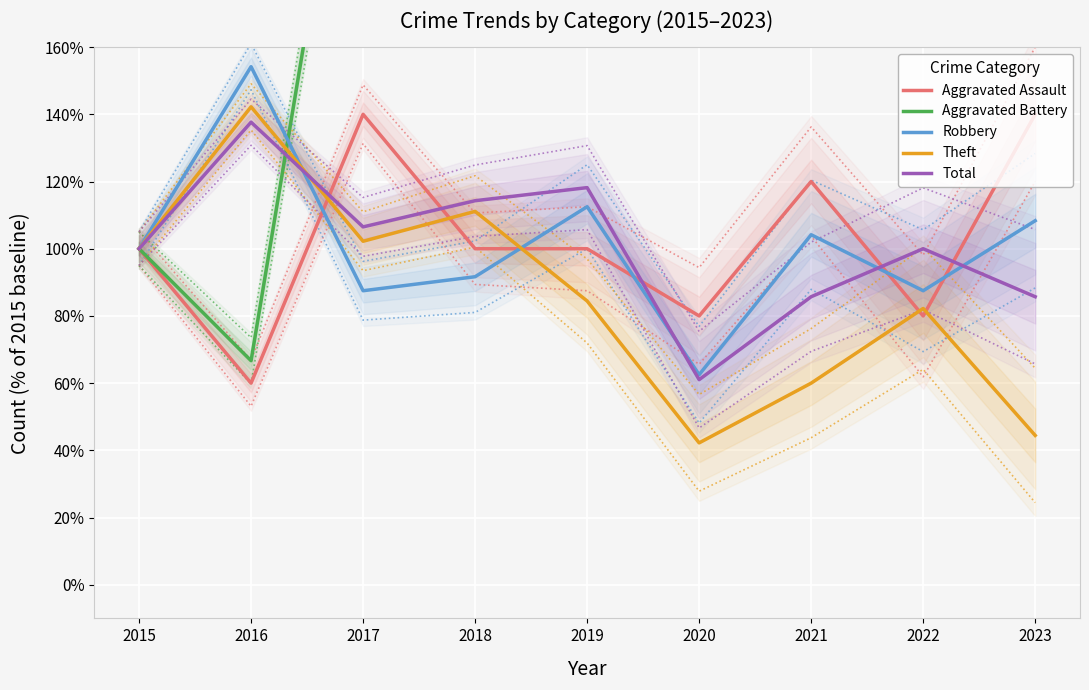

What is the maximum value for Aggravated Assault?

140.0